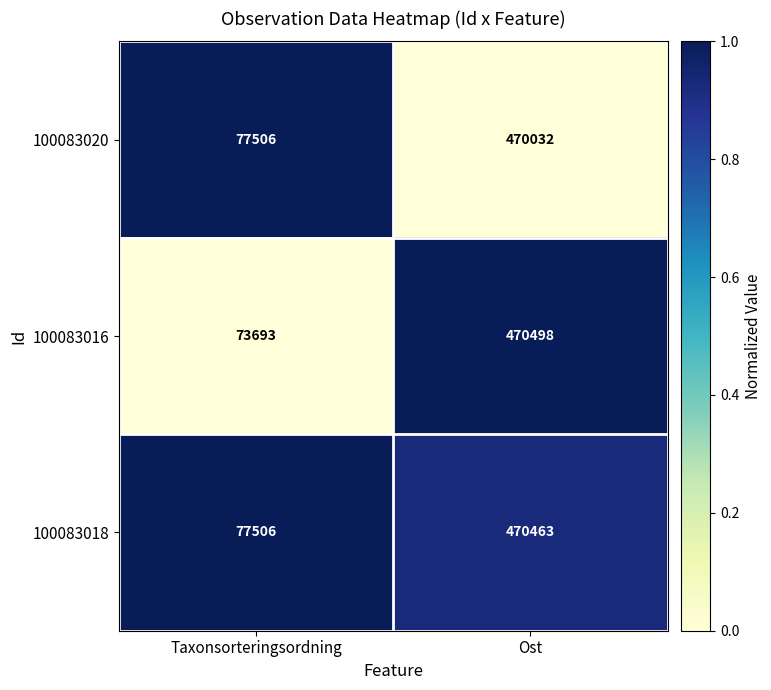

What is the greatest value displayed?

470498